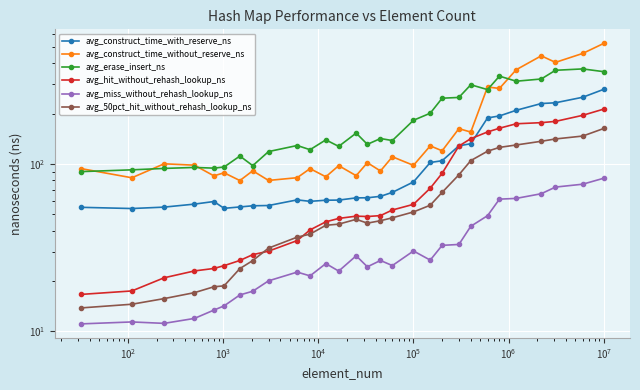

Count the number of data series in this chart.

6